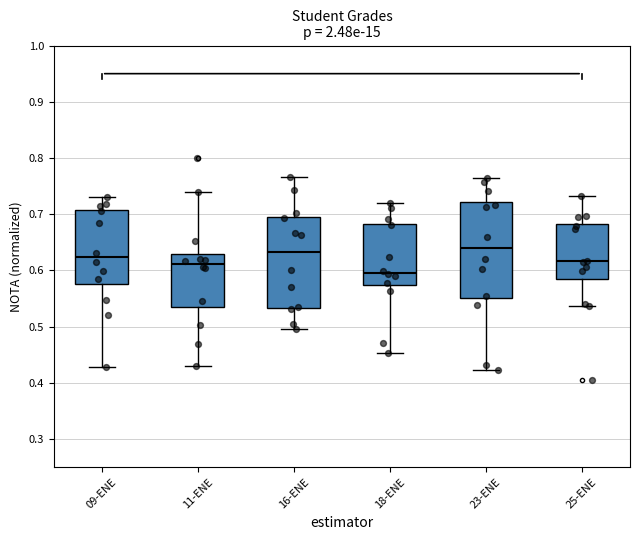

Reading left to right, transcribe this box plot: for each box, give where its median line is, the range the box spans, and where its two whiskers end, as read against the y-axis. The values are not printed on the chart, so give them approximately, as read against the axis.

09-ENE: median 0.62, box 0.58 to 0.71, whiskers 0.43 to 0.73
11-ENE: median 0.61, box 0.54 to 0.63, whiskers 0.43 to 0.74
16-ENE: median 0.63, box 0.53 to 0.70, whiskers 0.50 to 0.77
18-ENE: median 0.60, box 0.57 to 0.68, whiskers 0.45 to 0.72
23-ENE: median 0.64, box 0.55 to 0.72, whiskers 0.42 to 0.76
25-ENE: median 0.62, box 0.58 to 0.68, whiskers 0.54 to 0.73